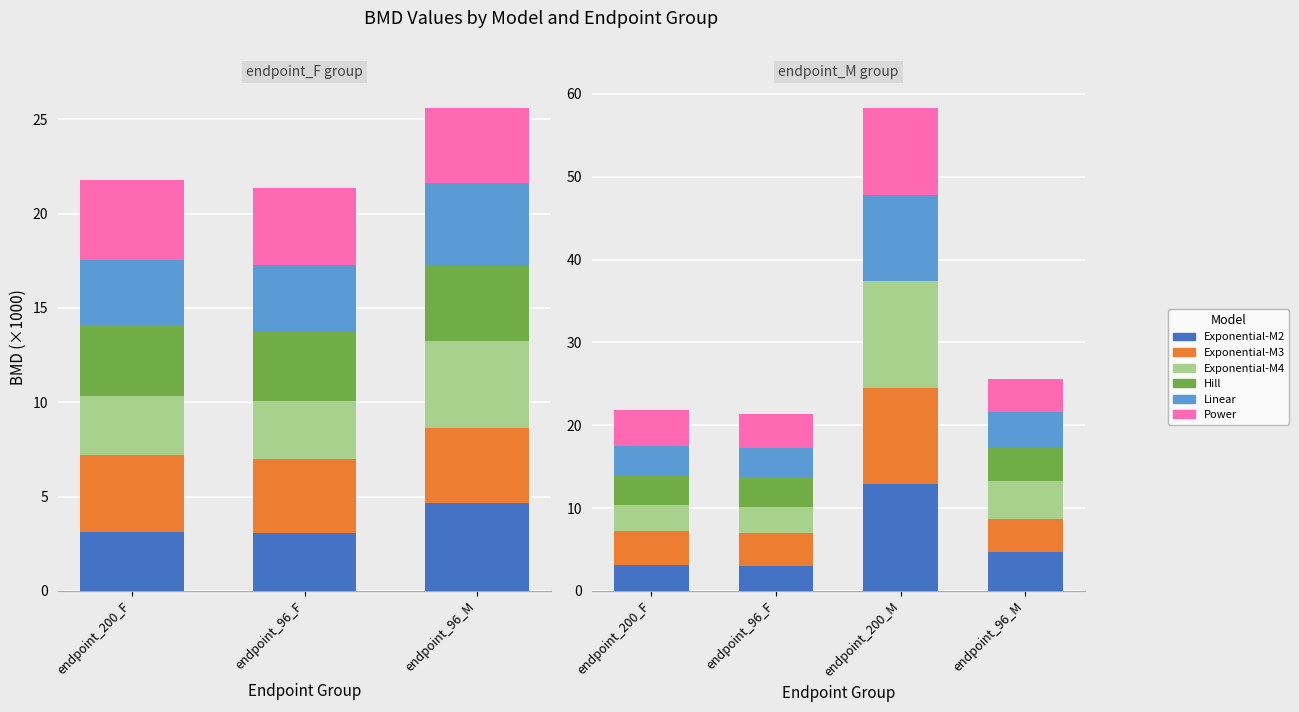

Is the value of Exponential-M4 at endpoint_200_F greater than the value of Exponential-M3 at endpoint_96_M?

No